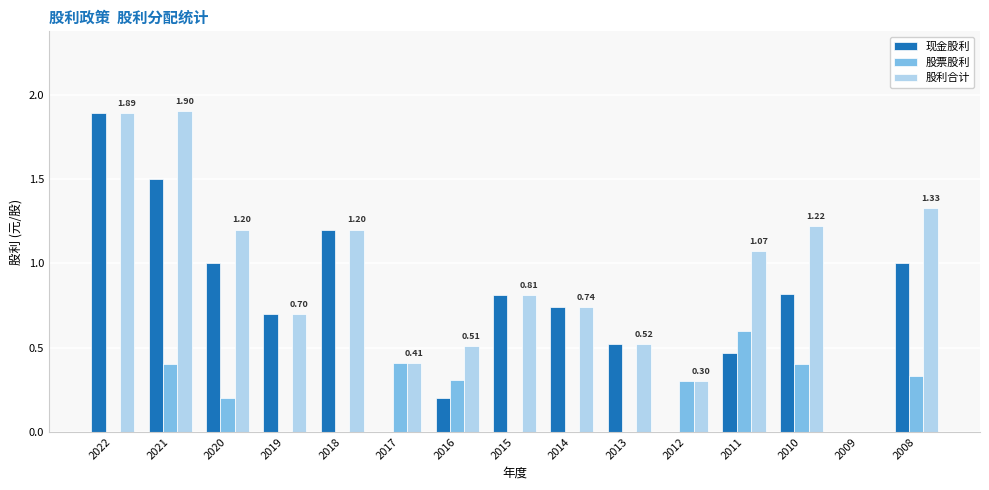

What is the total value across all series at 2012?

0.6